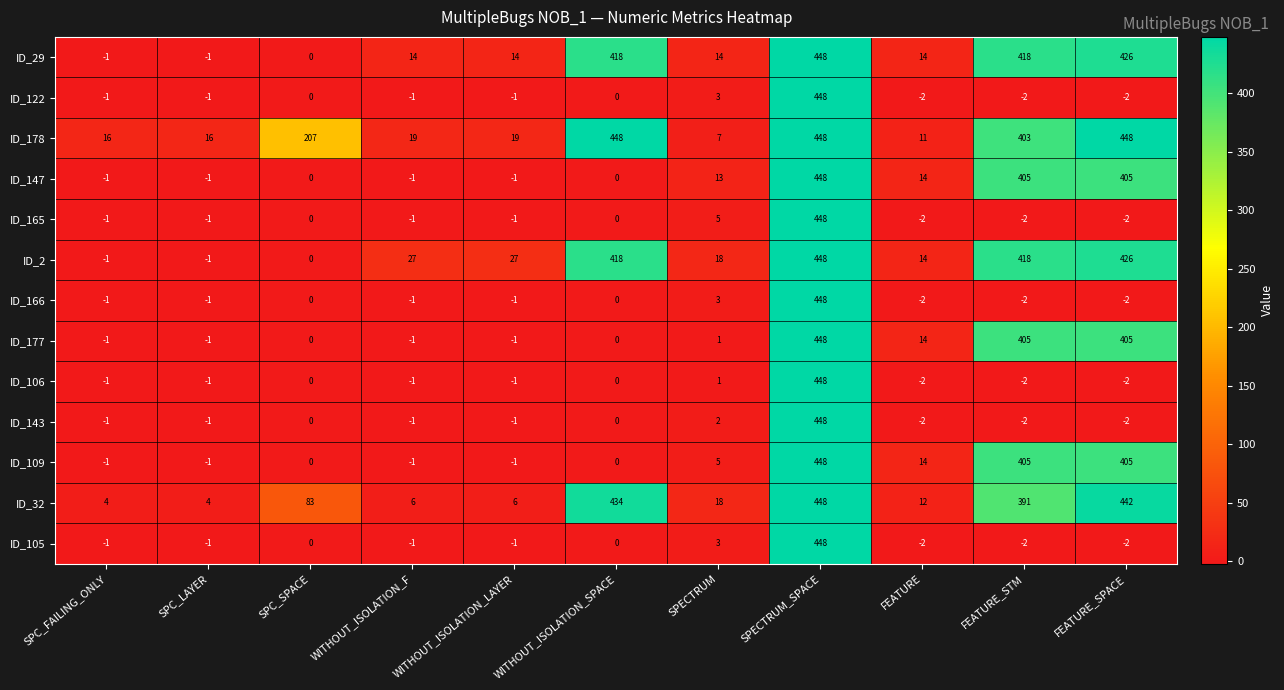

Which series changed the most between SPC_LAYER and FEATURE_SPACE?

ID_32